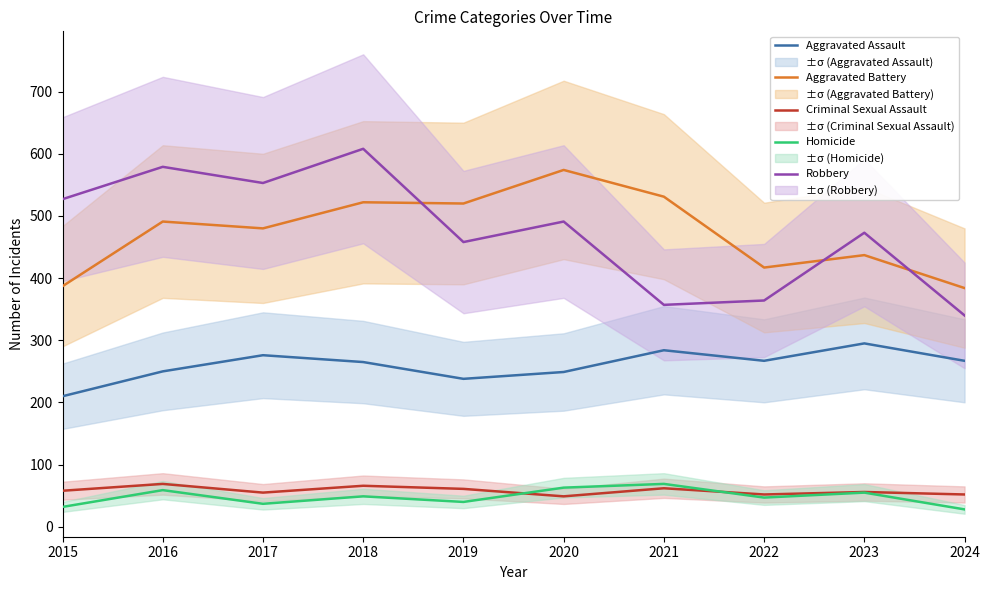

True or false: Robbery and Aggravated Battery intersect in this chart.

True